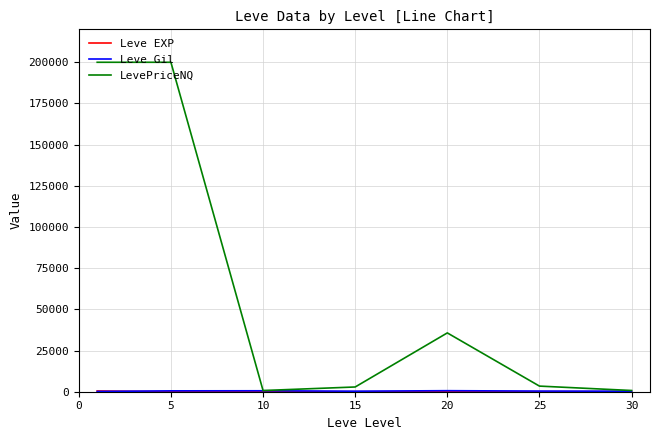

At how many categories does at least one series exceed 155119?

2